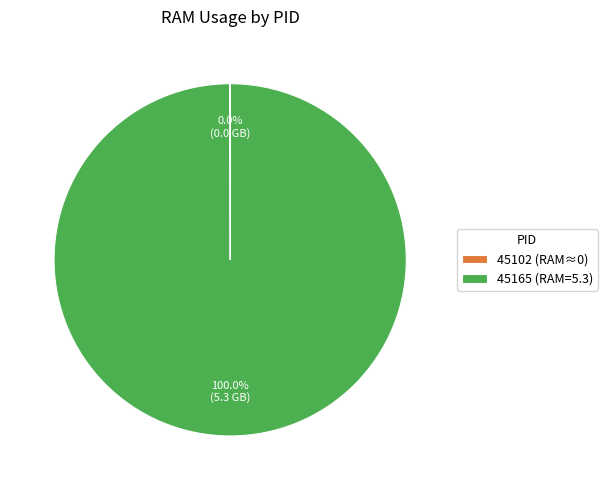

Does any single category account for the majority?

Yes